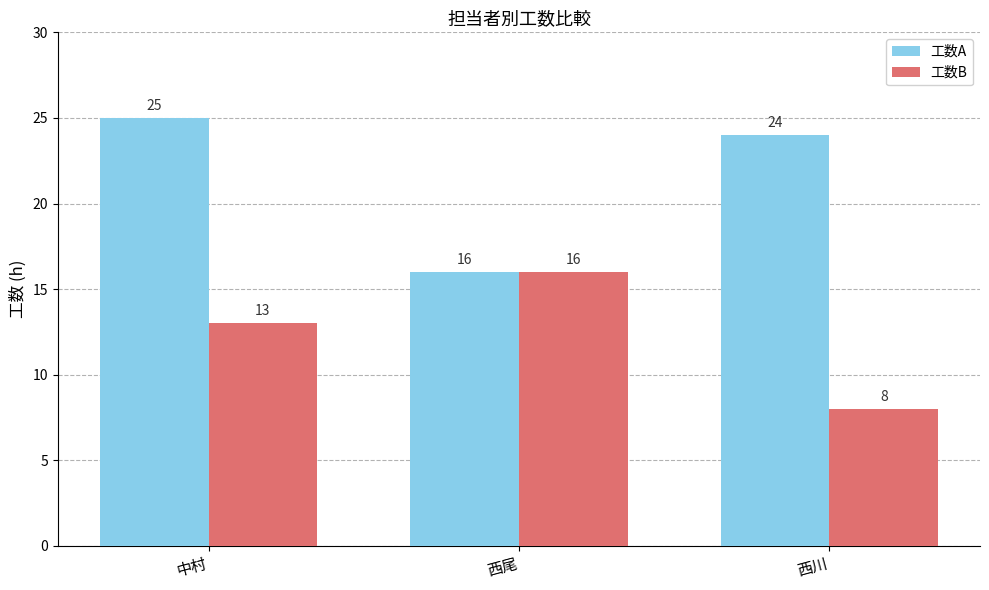

What is the label of the 2nd bar from the right?

西尾